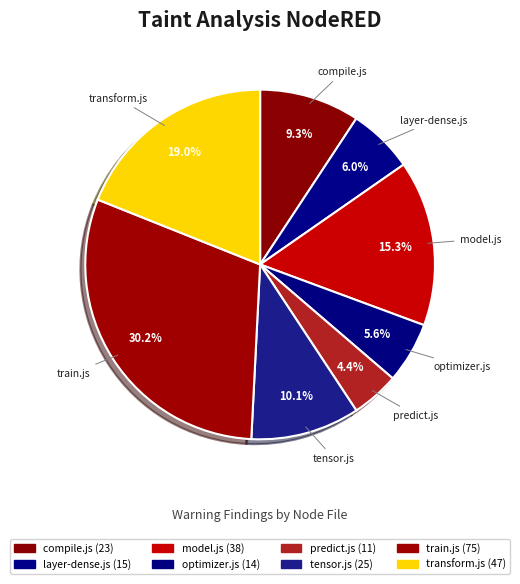

Is there any slice that represents more than half of the pie?

No